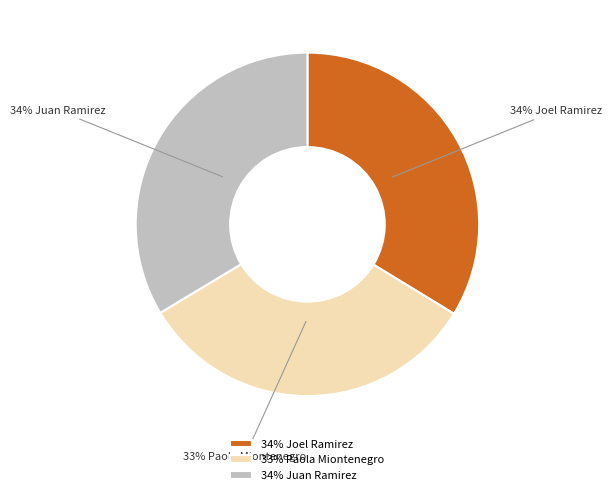

What is the ratio of the value at 34% Joel Ramirez to the value at 33% Paola Miontenegro?

1.0